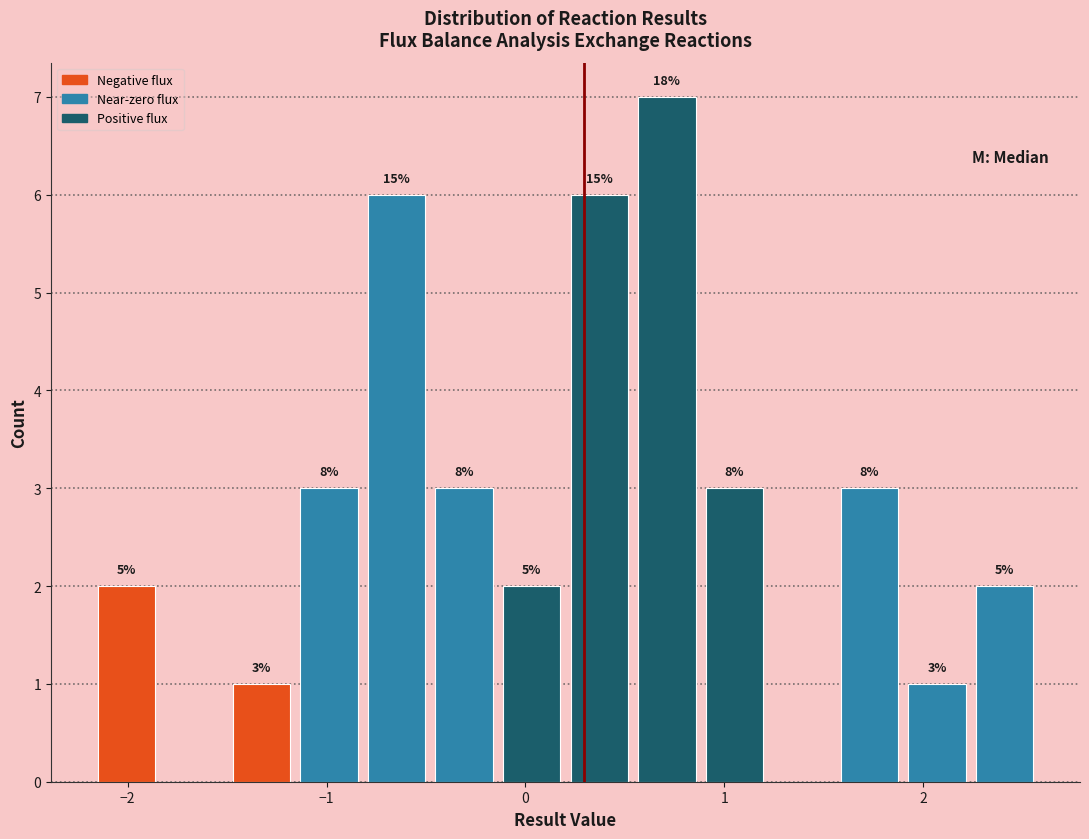

Read against the x-axis, roughly where is the centre of the tallest bar?

0.7